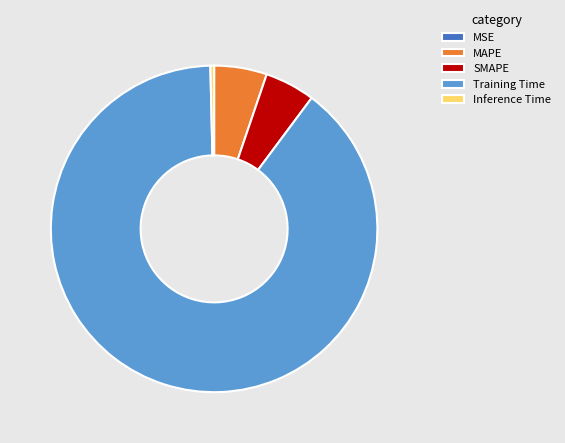

The SMAPE slice represents 20% of the pie. True or false?

False